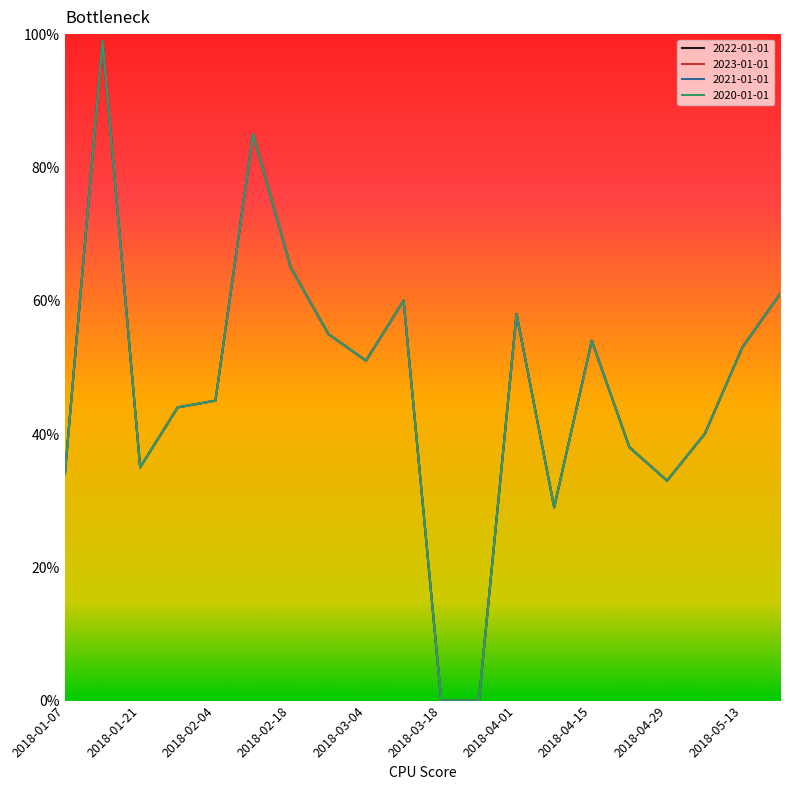

At which category is the sum across all series the highest?

2018-01-14